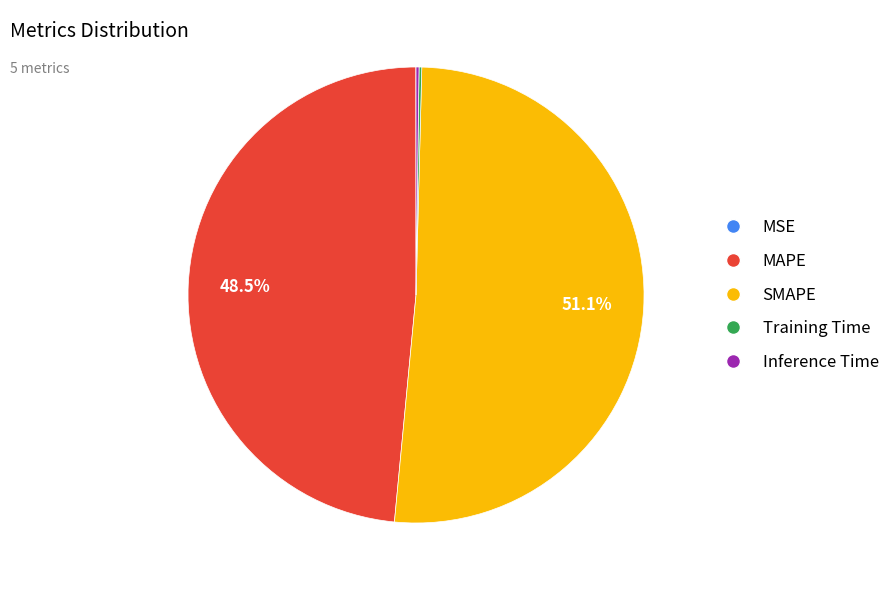

What percentage do SMAPE and MAPE together represent?

99.6%